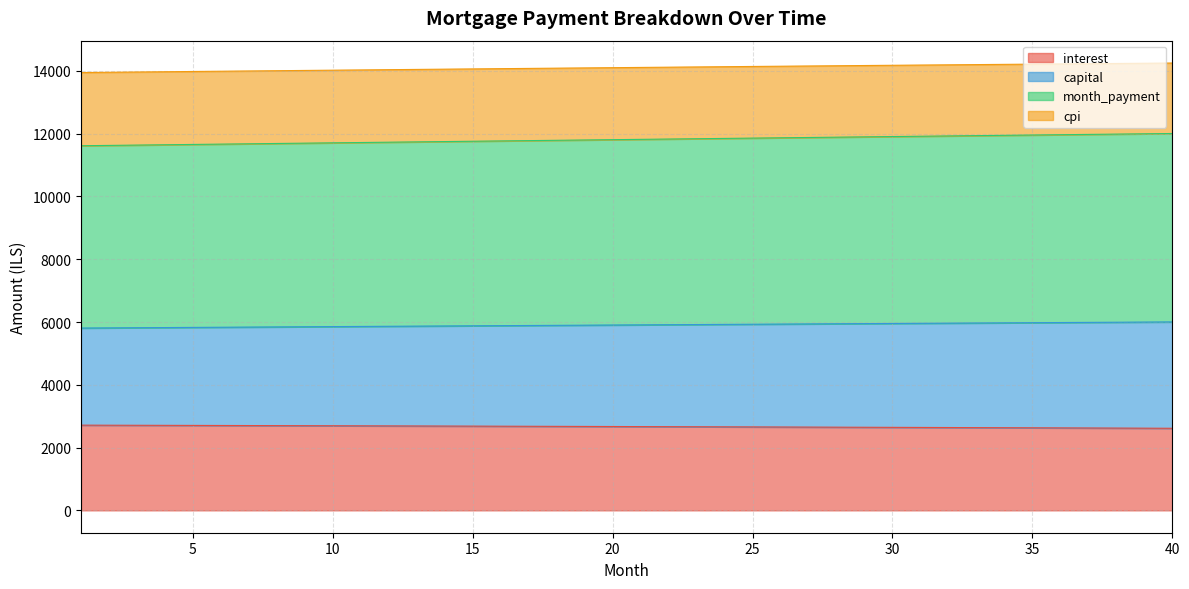

What is the spread (max minus min) of values at 28?

11514.6